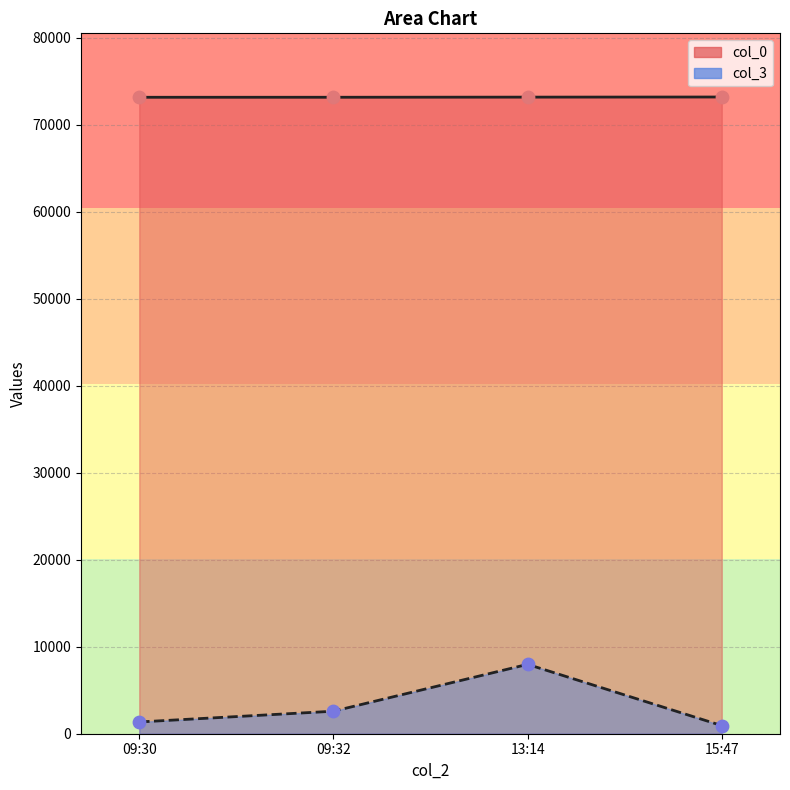

What is the total value across all series at 13:14?

81121